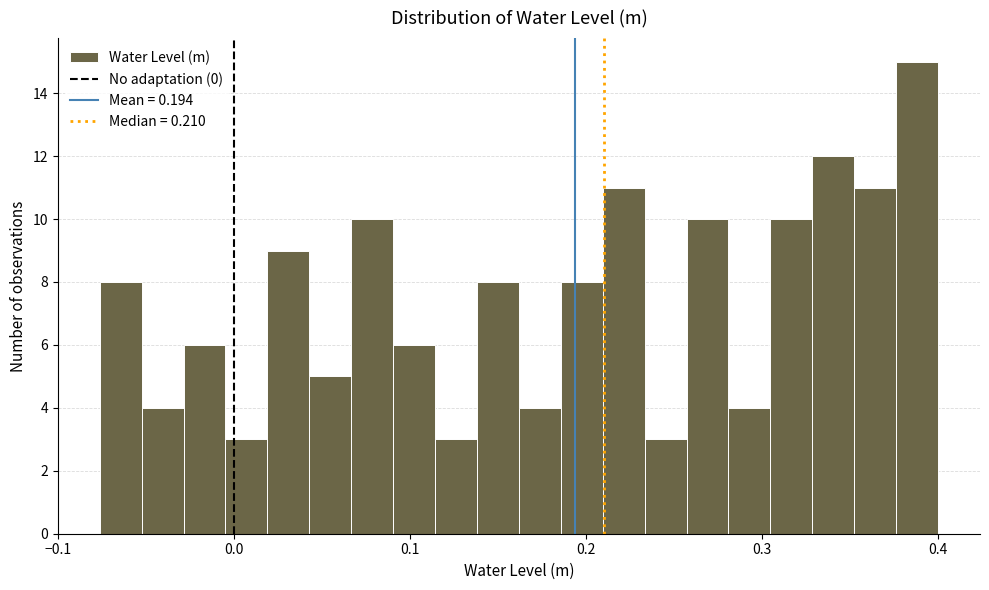

Read against the x-axis, roughly where is the centre of the tallest bar?

0.39